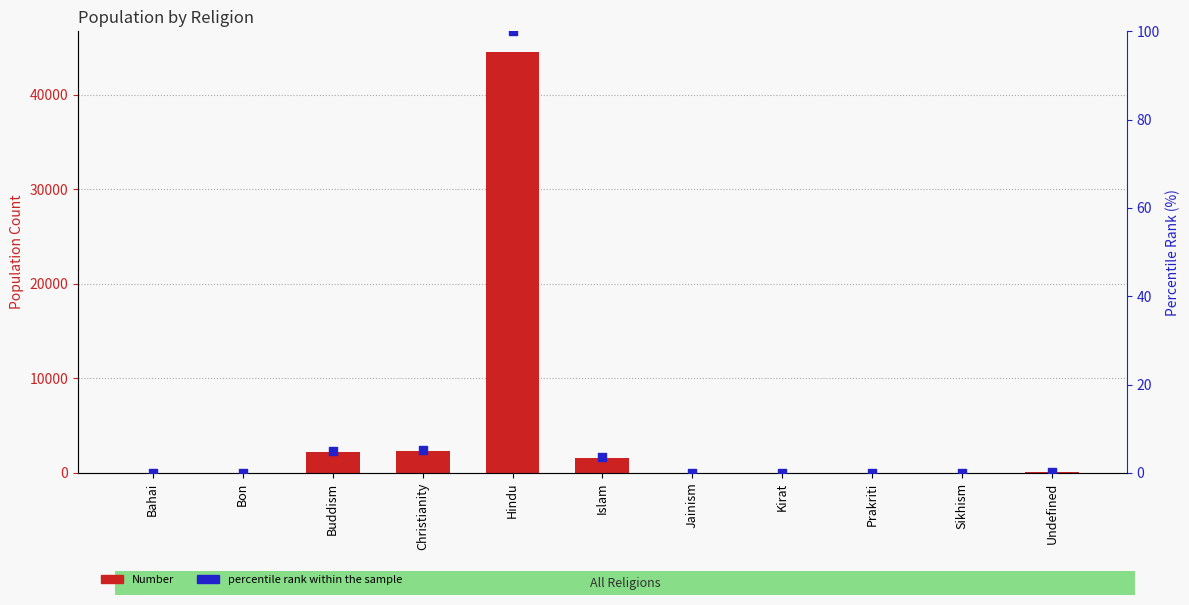

Which series contains the lowest Y value?

Number